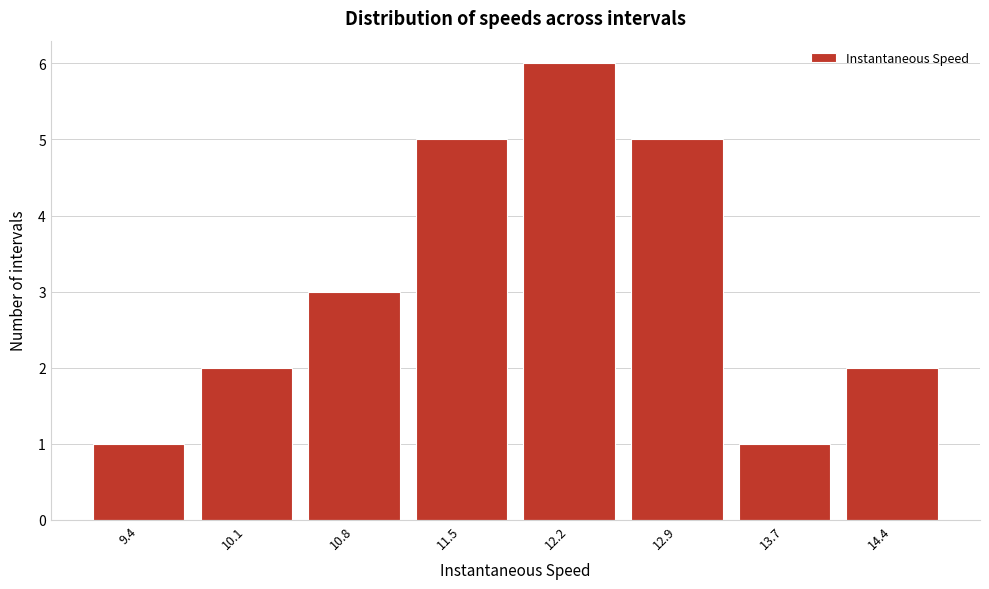

Reading left to right, list all the values displayed in this chart.

9.4=1	10.1=2	10.8=3	11.5=5	12.2=6	12.9=5	13.7=1	14.4=2